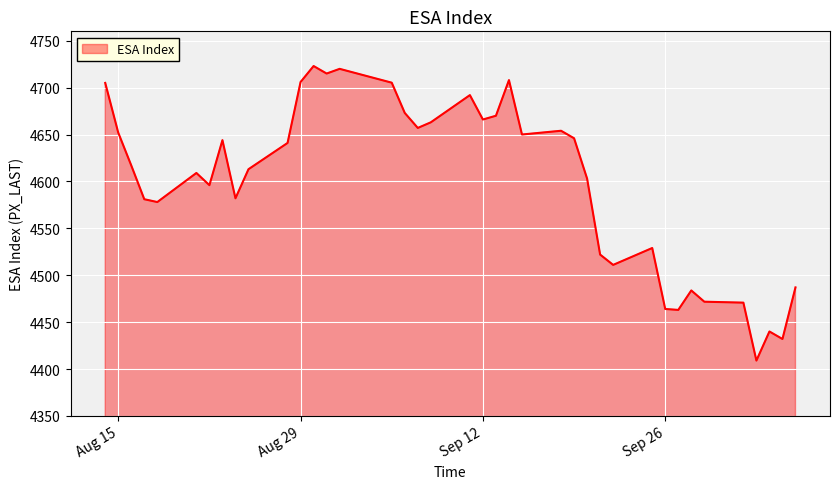

What is the minimum value shown in the chart?

4409.0